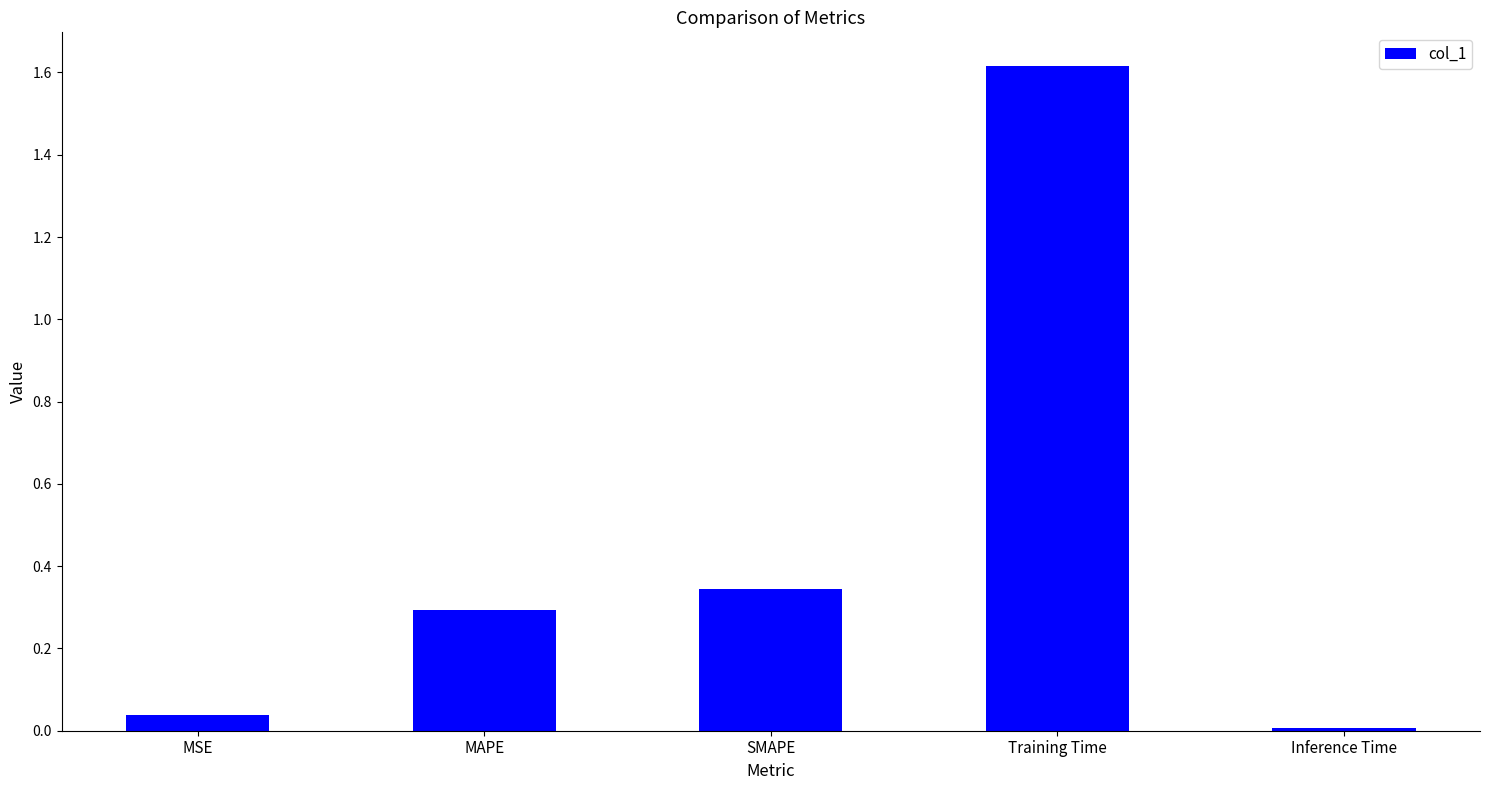

What is the maximum value shown in the chart?

1.6